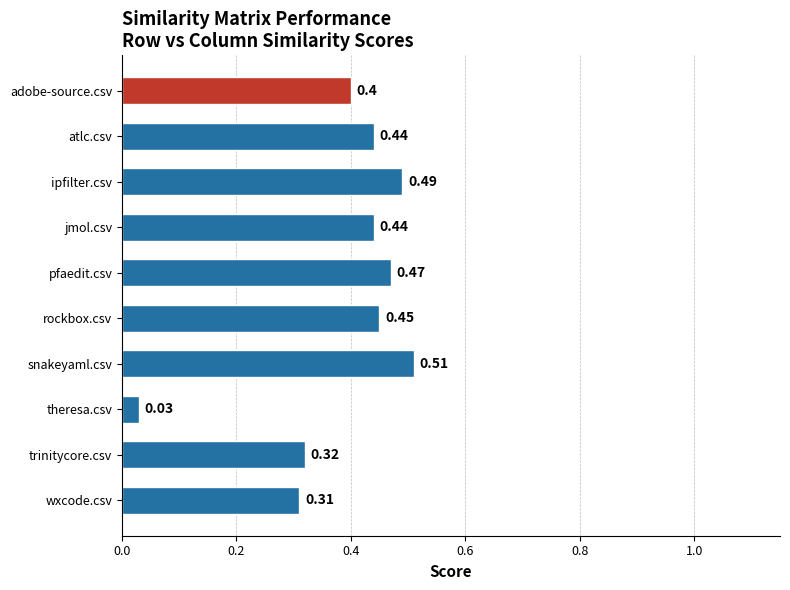

What is the label of the 9th bar from the top?

trinitycore.csv